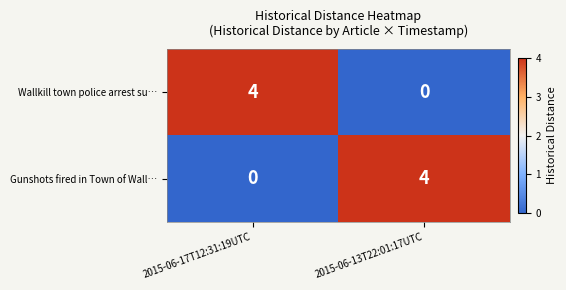

Is it true that Gunshots fired in Town of Wall… equals 4 at 2015-06-13T22:01:17UTC?

True